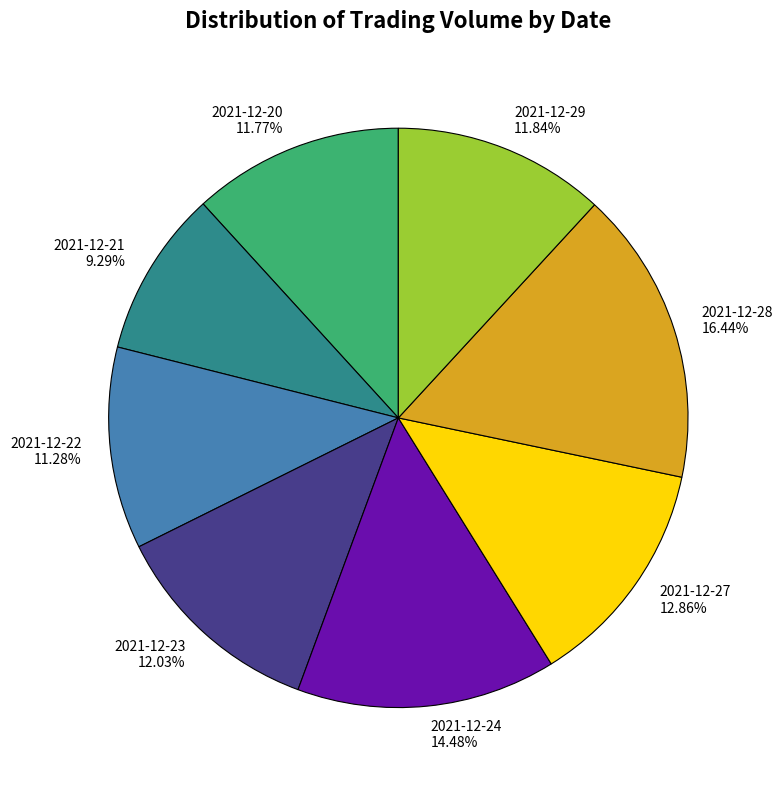

To the nearest percent, what is the difference between the 2021-12-22 and 2021-12-27 slice percentages?

2%